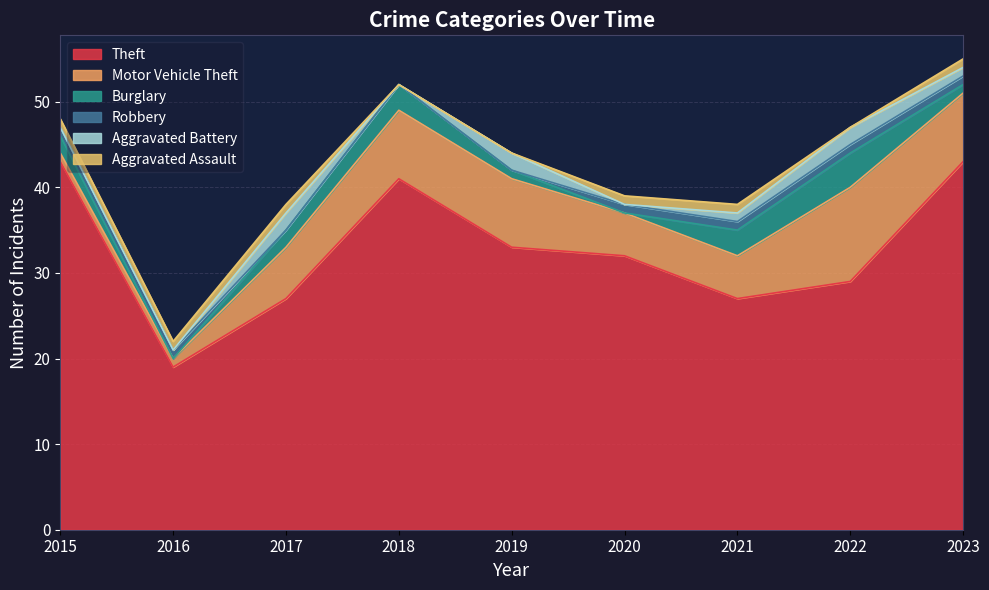

Reading left to right, transcribe all the data shown in this chart.

Theft: 2015=43	2016=19	2017=27	2018=41	2019=33	2020=32	2021=27	2022=29	2023=43
Motor Vehicle Theft: 2015=1	2016=1	2017=6	2018=8	2019=8	2020=5	2021=5	2022=11	2023=8
Burglary: 2015=2	2016=0	2017=2	2018=3	2019=1	2020=0	2021=3	2022=4	2023=1
Robbery: 2015=1	2016=1	2017=0	2018=0	2019=0	2020=1	2021=1	2022=1	2023=1
Aggravated Battery: 2015=0	2016=0	2017=2	2018=0	2019=2	2020=0	2021=1	2022=2	2023=1
Aggravated Assault: 2015=1	2016=1	2017=1	2018=0	2019=0	2020=1	2021=1	2022=0	2023=1